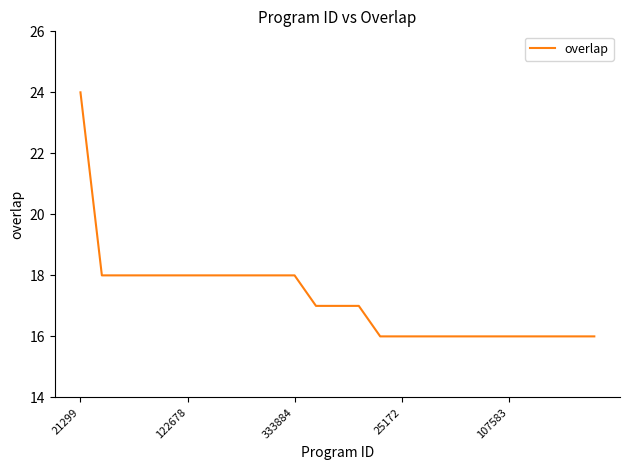

What is the average value?

17